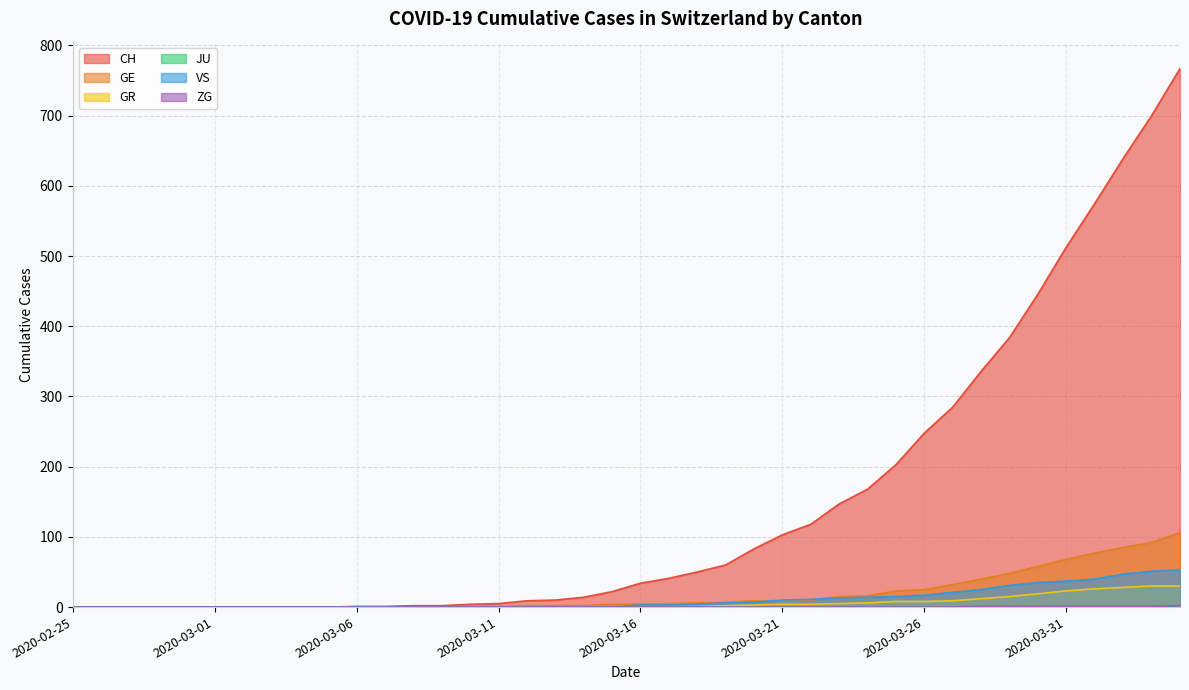

What is the maximum value for GE?

106